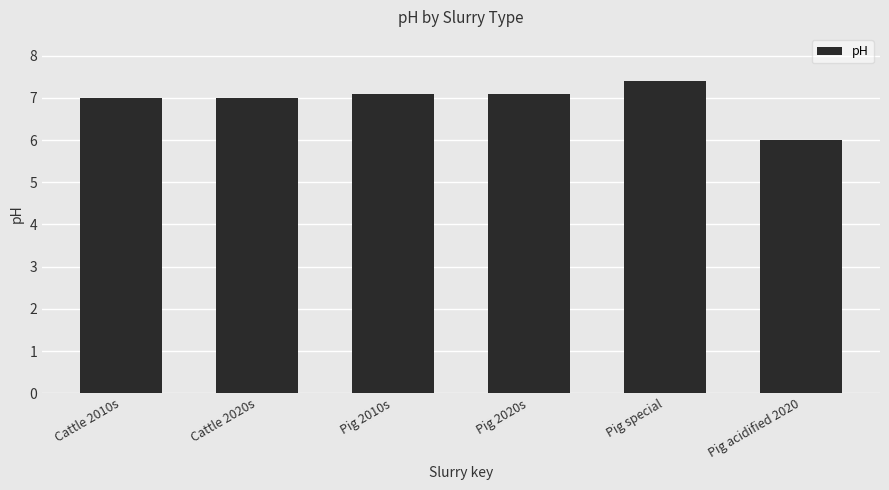

Reading left to right, transcribe all the data shown in this chart.

7.0	7.0	7.1	7.1	7.4	6.0